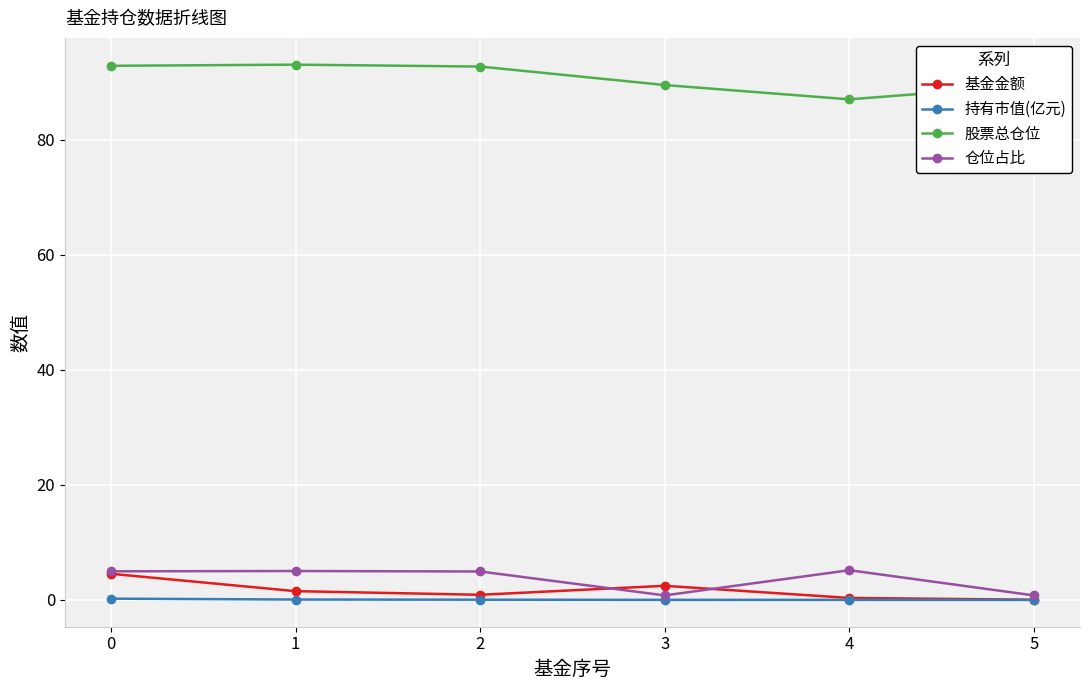

True or false: 股票总仓位 and 基金金额 cross at least once.

False